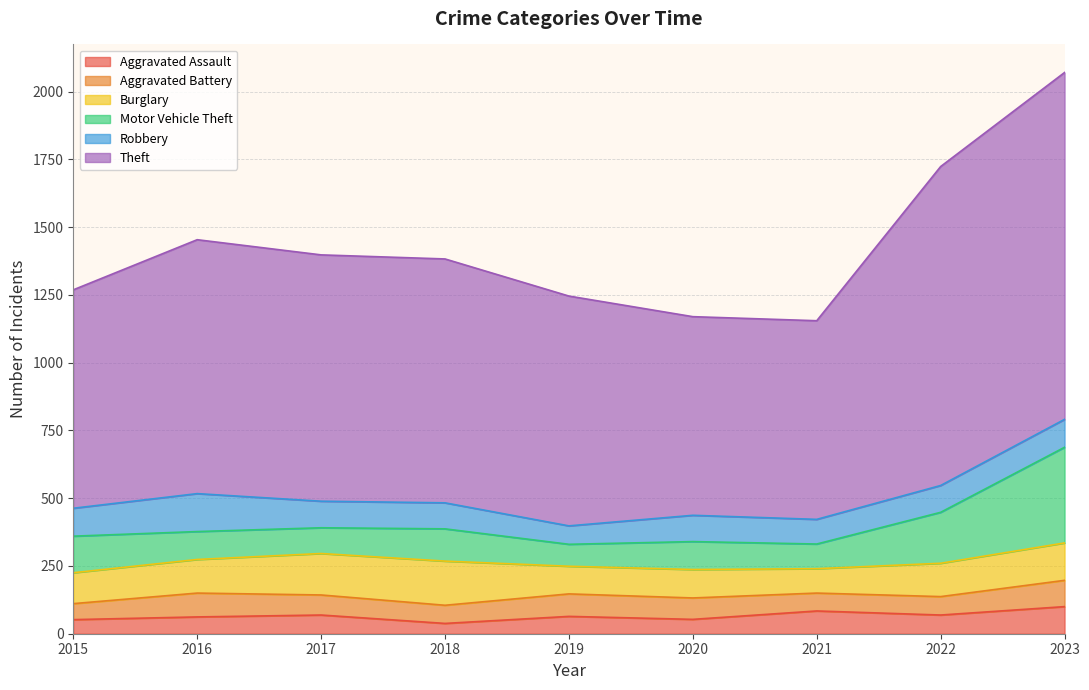

Reading right to left, list all the values displayed in this chart.

Aggravated Assault: 2023=100	2022=69	2021=84	2020=53	2019=64	2018=38	2017=69	2016=62	2015=52
Aggravated Battery: 2023=97	2022=68	2021=66	2020=79	2019=83	2018=67	2017=74	2016=88	2015=59
Burglary: 2023=138	2022=123	2021=90	2020=105	2019=102	2018=163	2017=153	2016=124	2015=114
Motor Vehicle Theft: 2023=353	2022=188	2021=91	2020=103	2019=81	2018=119	2017=95	2016=103	2015=135
Robbery: 2023=103	2022=99	2021=91	2020=97	2019=68	2018=96	2017=98	2016=140	2015=103
Theft: 2023=1280	2022=1177	2021=733	2020=733	2019=848	2018=900	2017=909	2016=937	2015=806